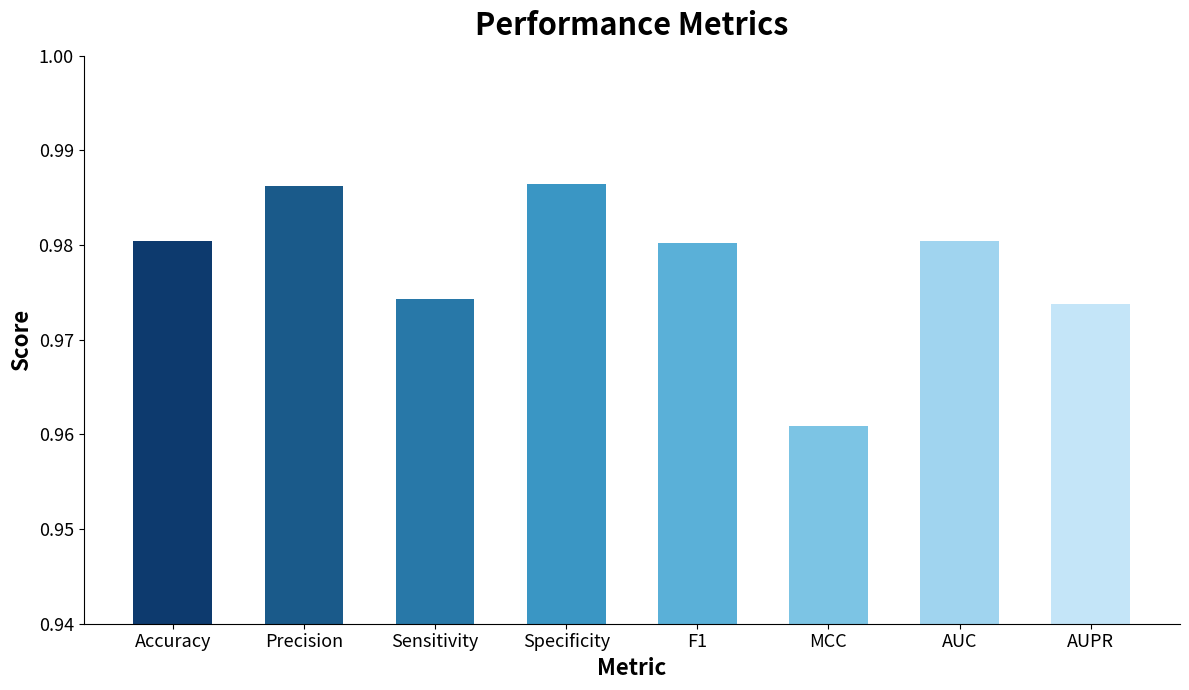

How many values are between 0 and 1?

8